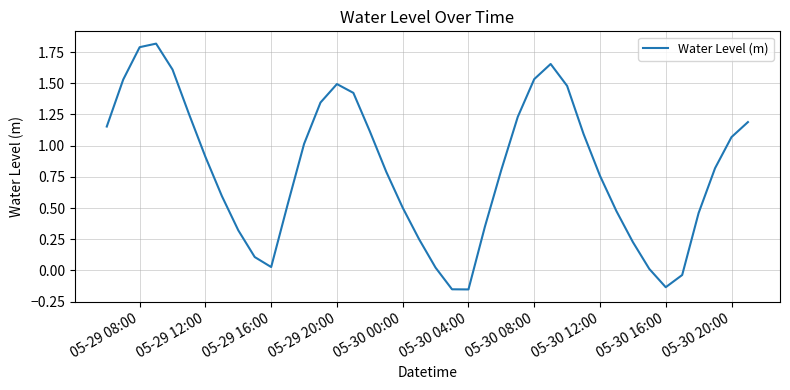

Count the number of data series in this chart.

1